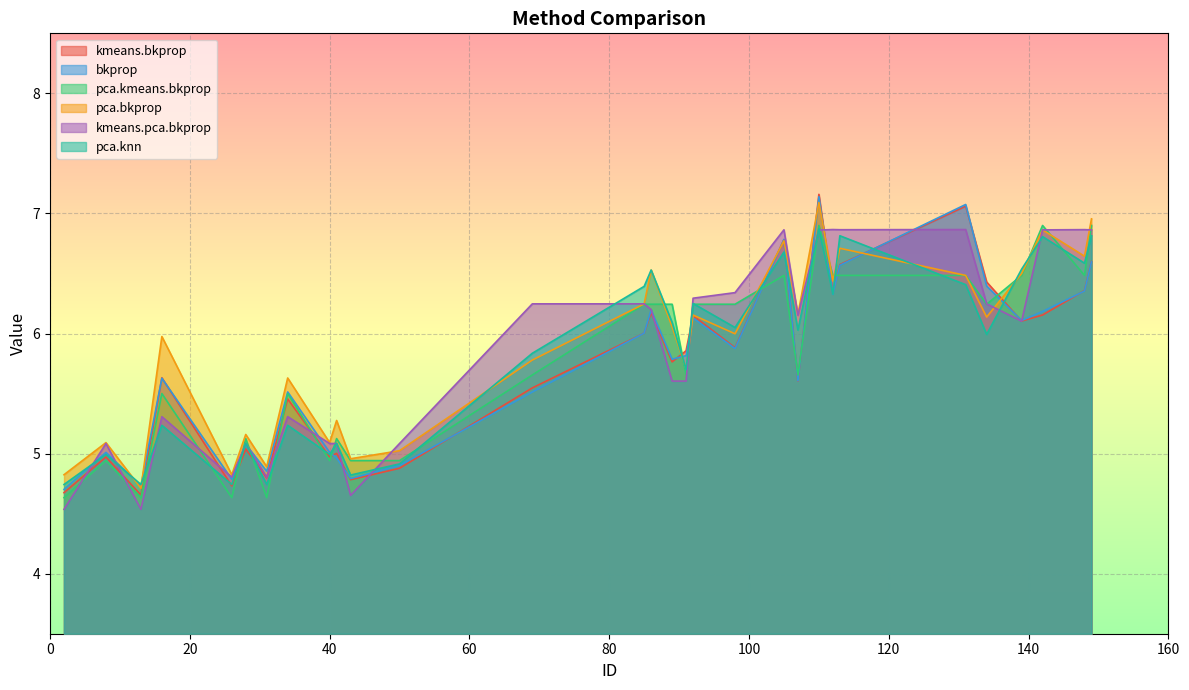

Which has a higher value, 139 or 91?

139